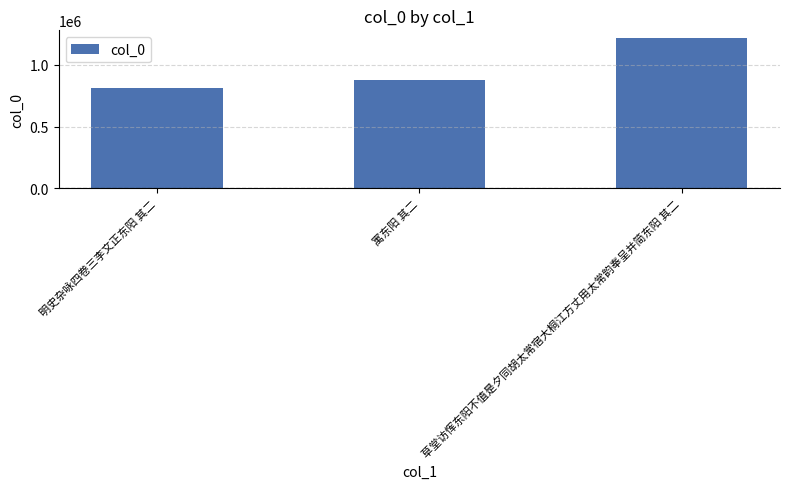

True or false: the data shows 1218268 at 草堂访恽东阳不值是夕同胡太常宿大桐江方丈用太常韵奉呈并简东阳 其二.

True